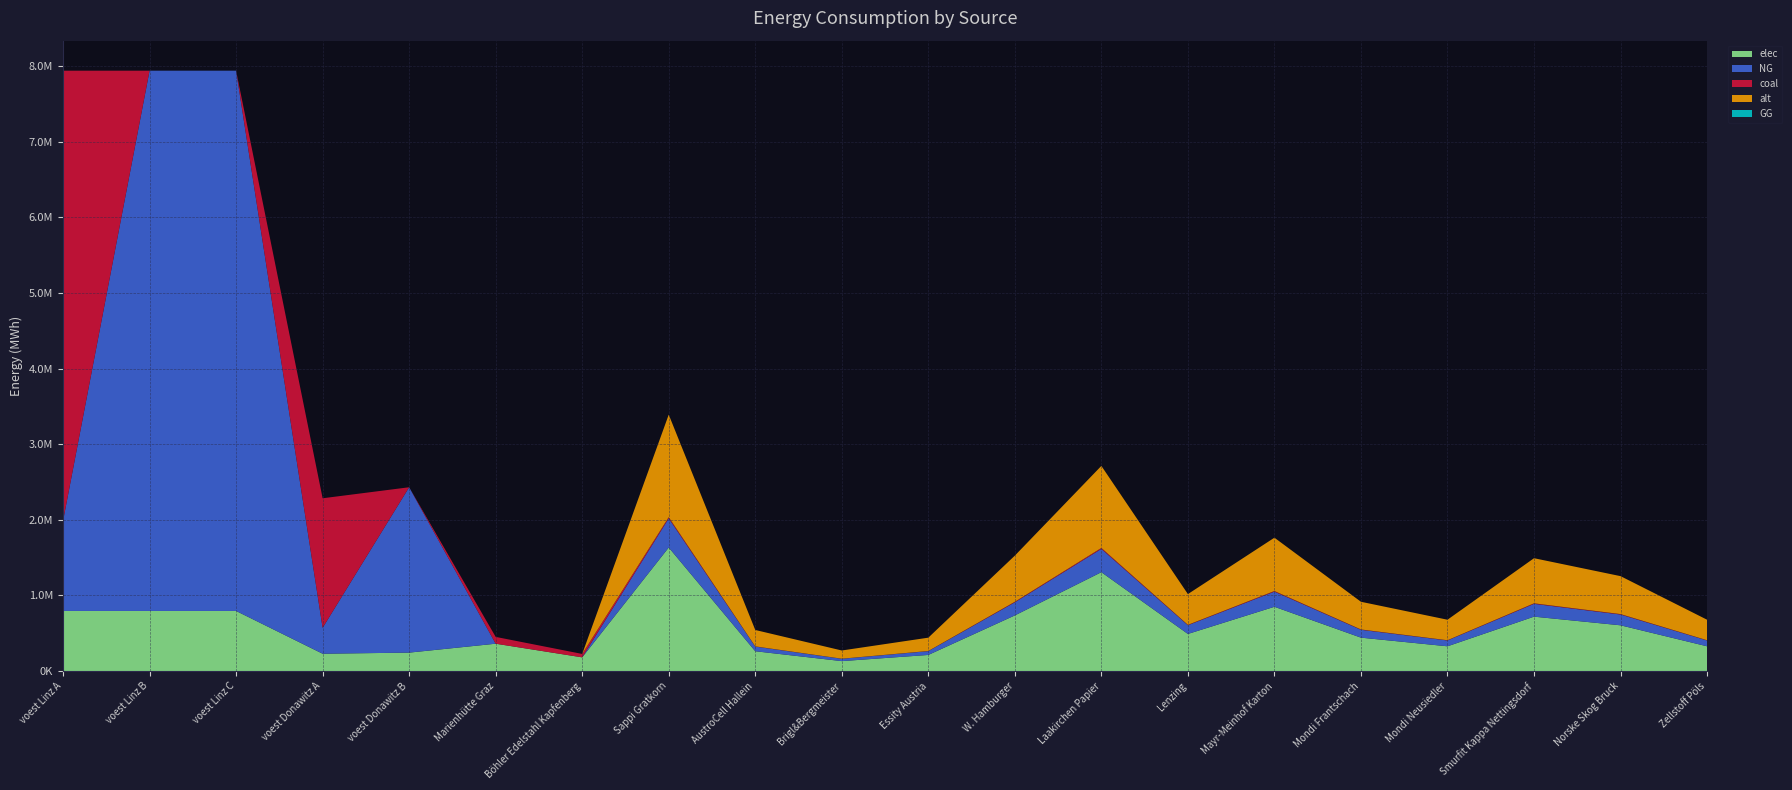

Reading left to right, extract all data points from this chart.

elec: voest Linz A=793870.4	voest Linz B=793870.4	voest Linz C=793870.4	voest Donawitz A=228411.3	voest Donawitz B=242990.7	Marienhütte Graz=360800.0	Böhler Edelstahl Kapfenberg=180400.0	Sappi Gratkorn=1633110.9	AustroCell Hallein=261297.7	Brigl&Bergmeister=130648.9	Essity Austria=212304.4	W. Hamburger=734899.9	Laakirchen Papier=1306488.7	Lenzing=489933.3	Mayr-Meinhof Karton=849217.7	Mondi Frantschach=440939.9	Mondi Neusiedler=326622.2	Smurfit Kappa Nettingsdorf=718568.8	Norske Skog Bruck=604251.0	Zellstoff Pöls=326622.2
NG: voest Linz A=1190805.6	voest Linz B=7144833.3	voest Linz C=7144833.3	voest Donawitz A=342616.9	voest Donawitz B=2186916.7	Marienhütte Graz=0.0	Böhler Edelstahl Kapfenberg=0.0	Sappi Gratkorn=385651.0	AustroCell Hallein=61704.2	Brigl&Bergmeister=30852.1	Essity Austria=50134.6	W. Hamburger=173543.0	Laakirchen Papier=308520.8	Lenzing=115695.3	Mayr-Meinhof Karton=200538.5	Mondi Frantschach=104125.8	Mondi Neusiedler=77130.2	Smurfit Kappa Nettingsdorf=169686.5	Norske Skog Bruck=142690.9	Zellstoff Pöls=77130.2
coal: voest Linz A=5954027.8	voest Linz B=0.0	voest Linz C=0.0	voest Donawitz A=1713084.7	voest Donawitz B=0.0	Marienhütte Graz=90200.0	Böhler Edelstahl Kapfenberg=45100.0	Sappi Gratkorn=15340.1	AustroCell Hallein=2454.4	Brigl&Bergmeister=1227.2	Essity Austria=1994.2	W. Hamburger=6903.1	Laakirchen Papier=12272.1	Lenzing=4602.0	Mayr-Meinhof Karton=7976.9	Mondi Frantschach=4141.8	Mondi Neusiedler=3068.0	Smurfit Kappa Nettingsdorf=6749.7	Norske Skog Bruck=5675.9	Zellstoff Pöls=3068.0
alt: voest Linz A=0.0	voest Linz B=0.0	voest Linz C=0.0	voest Donawitz A=0.0	voest Donawitz B=0.0	Marienhütte Graz=0.0	Böhler Edelstahl Kapfenberg=0.0	Sappi Gratkorn=1356068.0	AustroCell Hallein=216970.9	Brigl&Bergmeister=108485.4	Essity Austria=176288.8	W. Hamburger=610230.6	Laakirchen Papier=1084854.4	Lenzing=406820.4	Mayr-Meinhof Karton=705155.4	Mondi Frantschach=366138.4	Mondi Neusiedler=271213.6	Smurfit Kappa Nettingsdorf=596669.9	Norske Skog Bruck=501745.2	Zellstoff Pöls=271213.6
GG: voest Linz A=0.0	voest Linz B=0.0	voest Linz C=0.0	voest Donawitz A=0.0	voest Donawitz B=0.0	Marienhütte Graz=0.0	Böhler Edelstahl Kapfenberg=0.0	Sappi Gratkorn=0.0	AustroCell Hallein=0.0	Brigl&Bergmeister=0.0	Essity Austria=0.0	W. Hamburger=0.0	Laakirchen Papier=0.0	Lenzing=0.0	Mayr-Meinhof Karton=0.0	Mondi Frantschach=0.0	Mondi Neusiedler=0.0	Smurfit Kappa Nettingsdorf=0.0	Norske Skog Bruck=0.0	Zellstoff Pöls=0.0